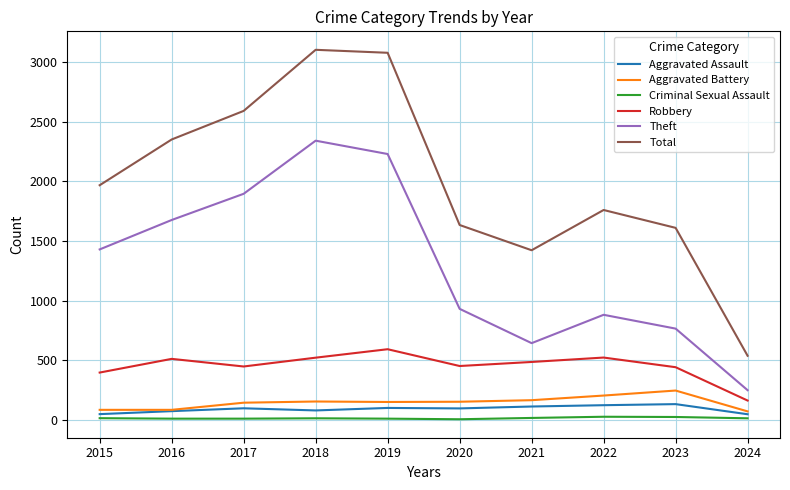

Which series changed the most between 2016 and 2024?

Total